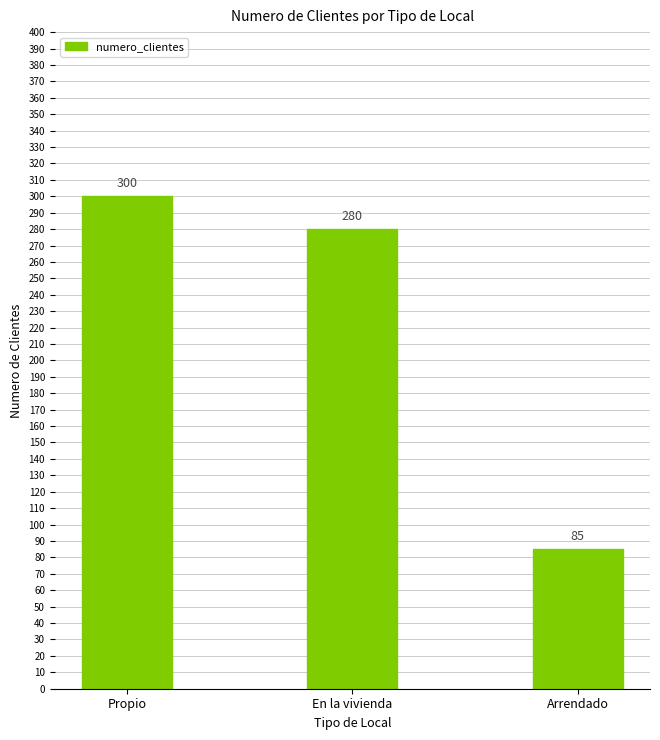

Rank the categories by value from highest to lowest.

Propio, En la vivienda, Arrendado